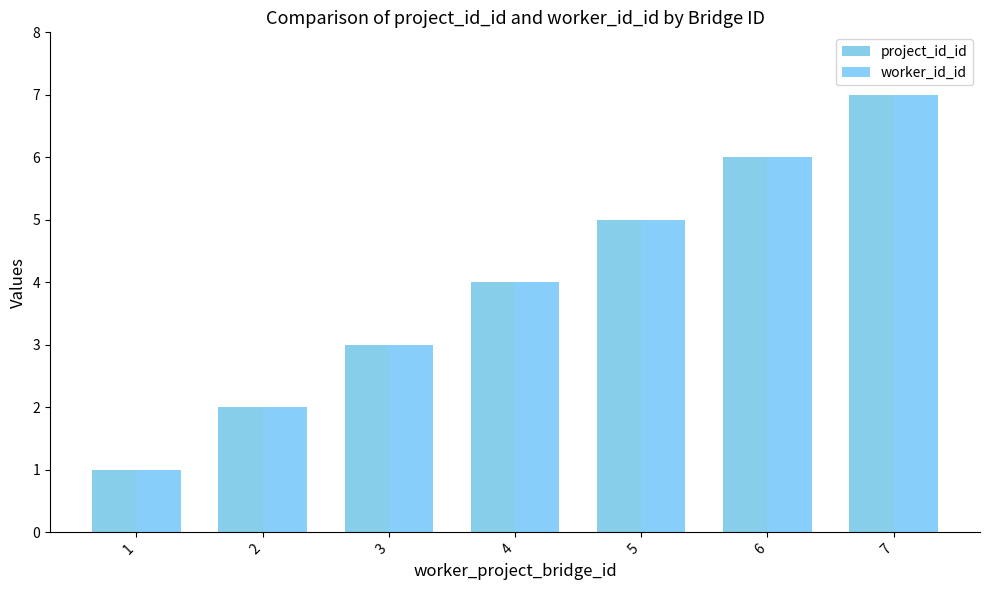

Where is project_id_id nearest to the value 4?

4